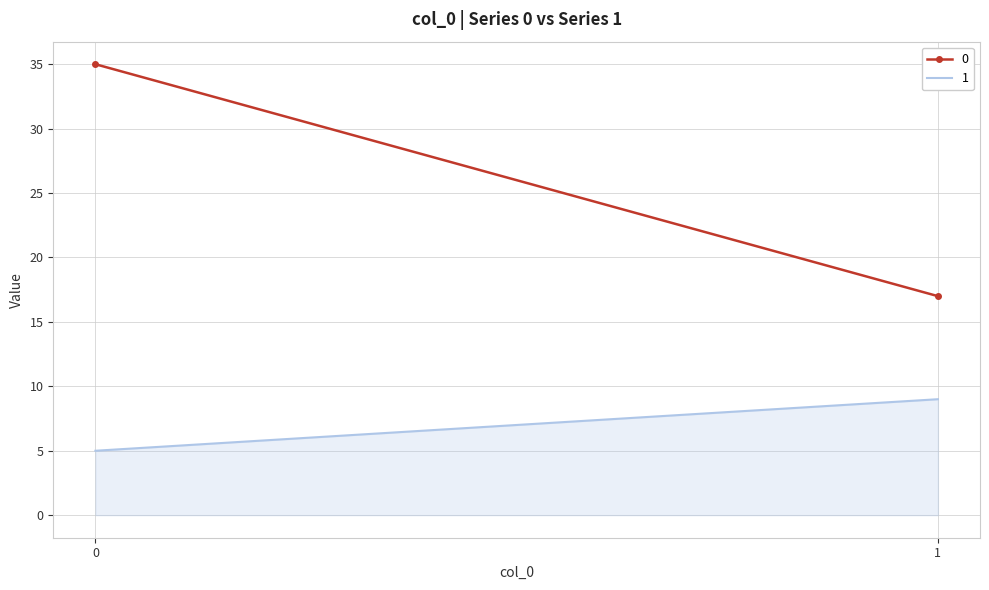

What is the average value of the 0 series?

26